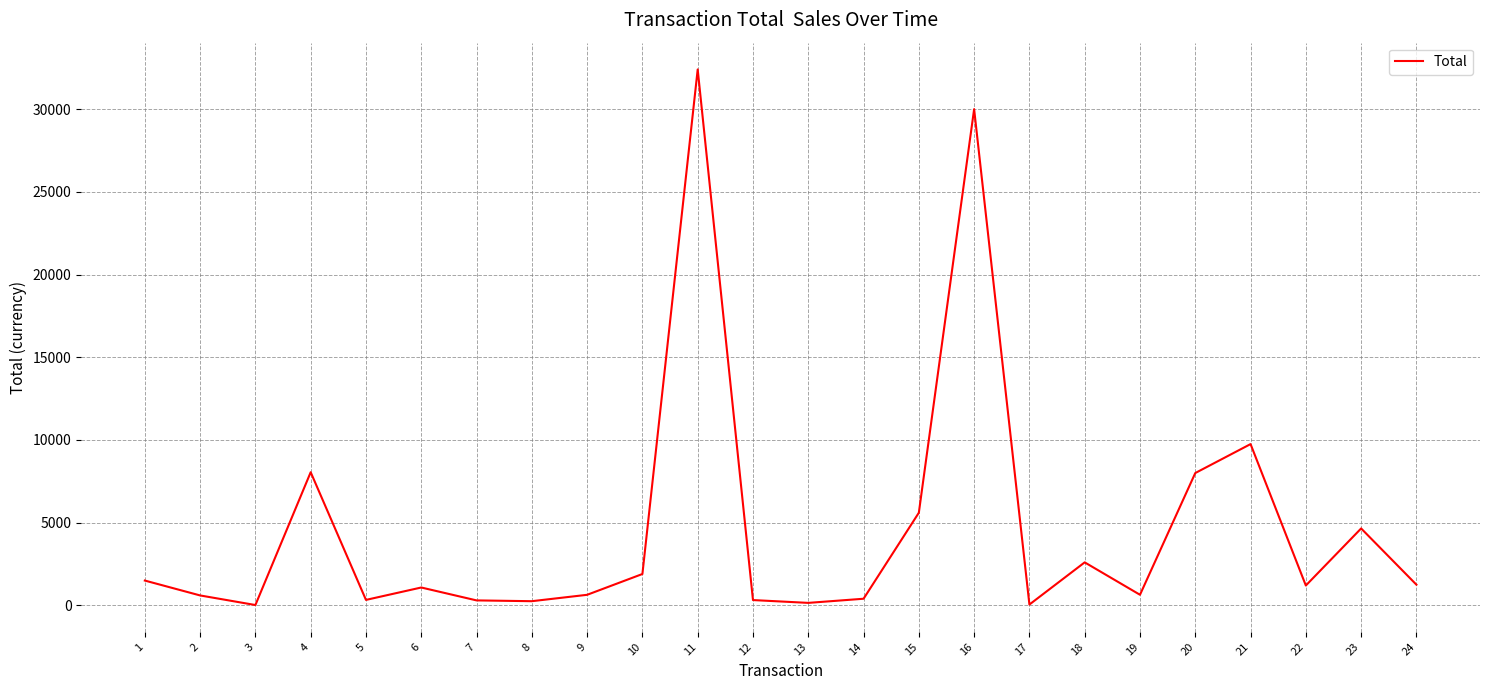

What is the maximum value shown in the chart?

32400